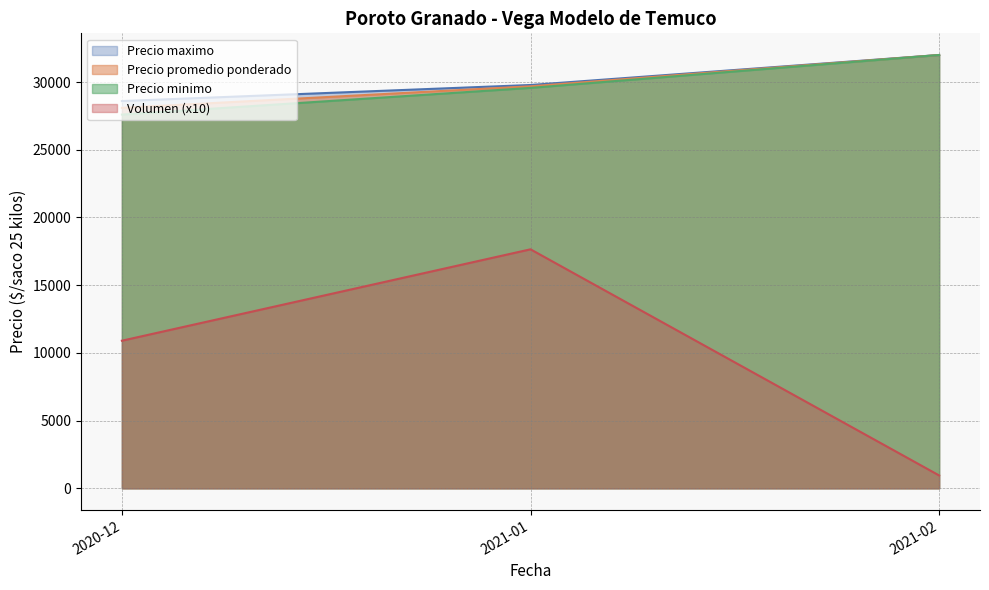

Does the chart have visible grid lines?

Yes